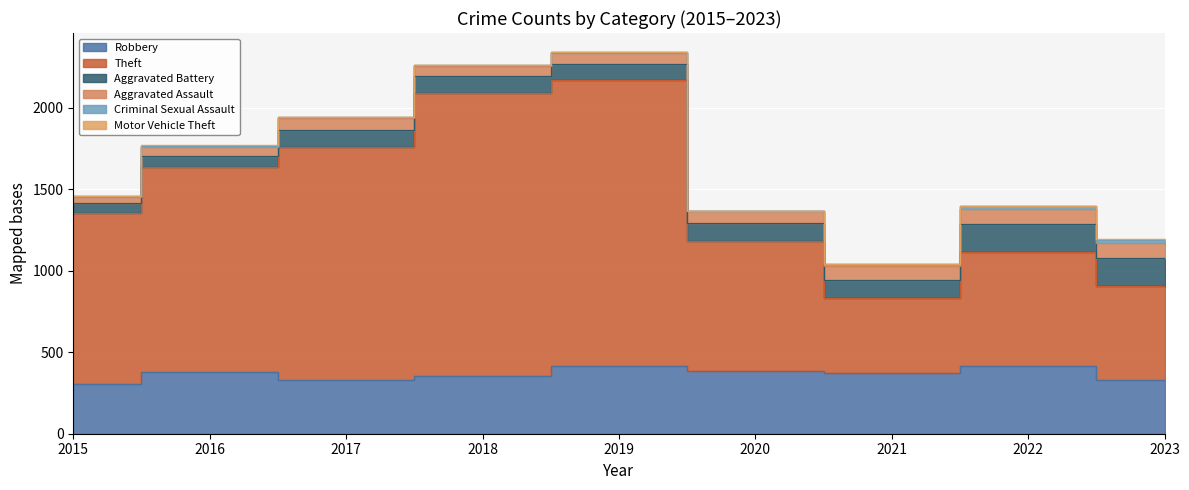

List the labels in order of Aggravated Battery value, largest first.

2023, 2022, 2021, 2020, 2018, 2017, 2019, 2016, 2015